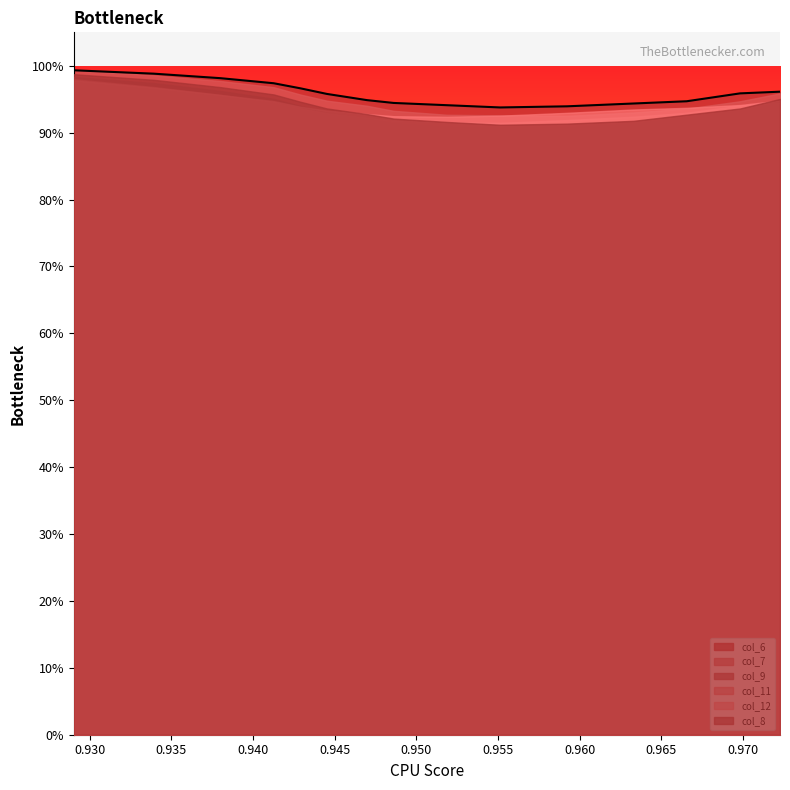

Which series has the largest range (max minus min)?

col_9